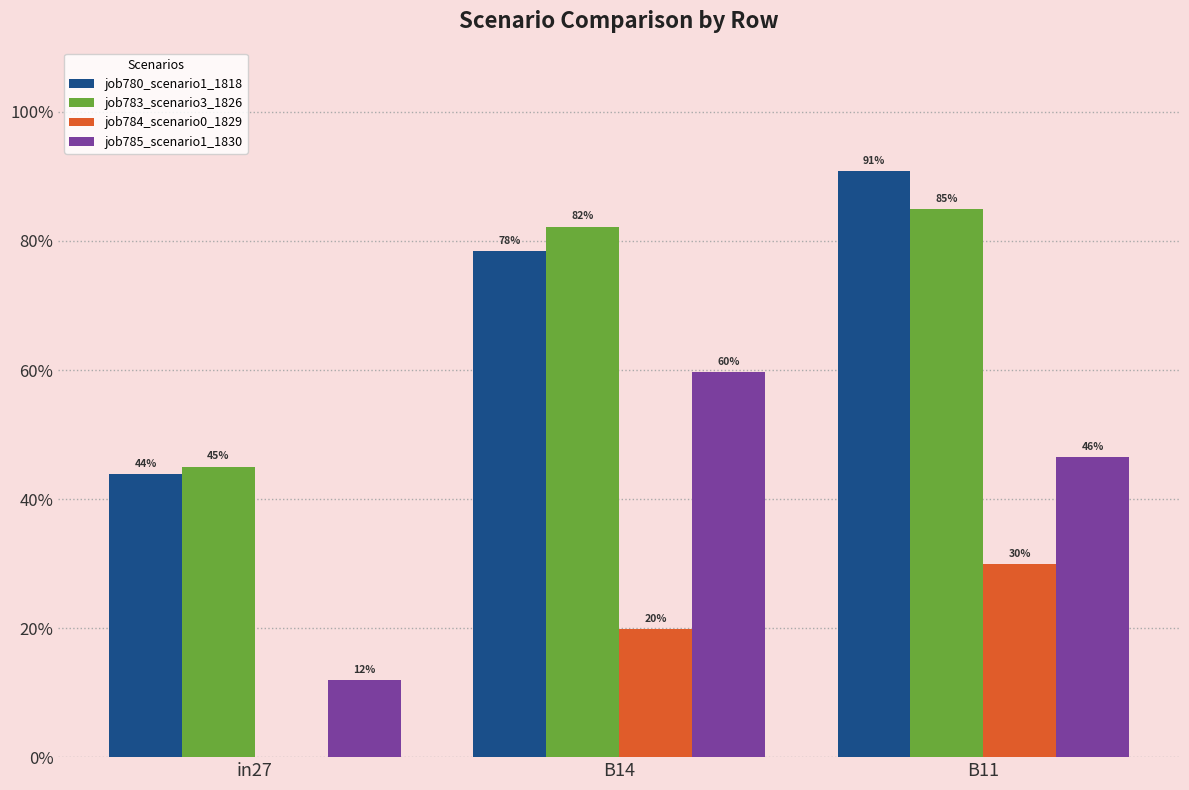

Are the bars horizontal?

No